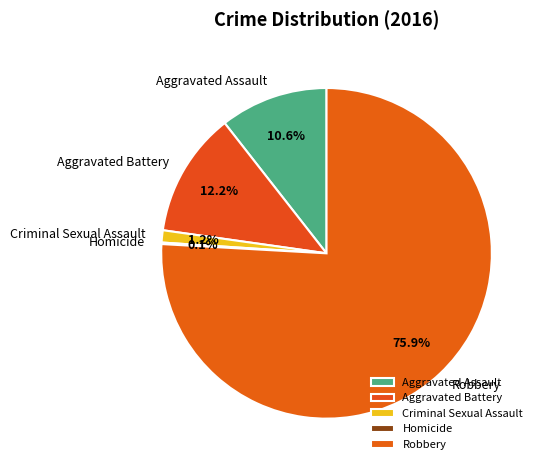

True or false: Criminal Sexual Assault accounts for 8% of the total.

False